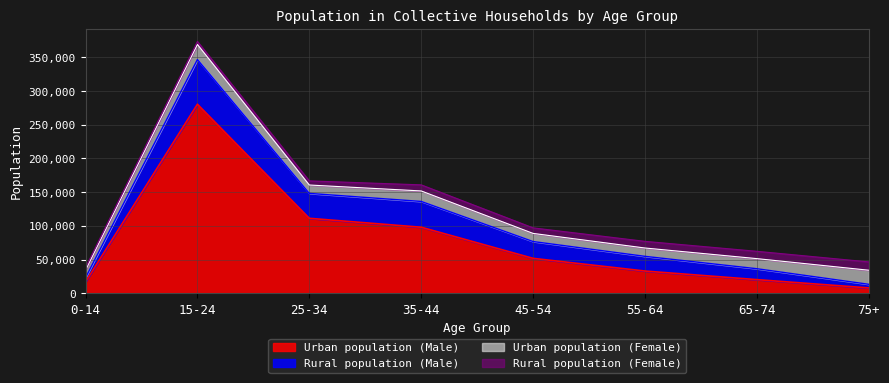

Reading left to right, transcribe all the data shown in this chart.

Urban population (Male): 16987	280515	111287	98051	51884	33069	20324	8046
Rural population (Male): 6139	66271	36955	38264	24946	21798	16190	5359
Urban population (Female): 11226	22315	12426	15552	12037	12362	14959	20876
Rural population (Female): 3888	4507	6108	9037	8238	9891	10872	12348